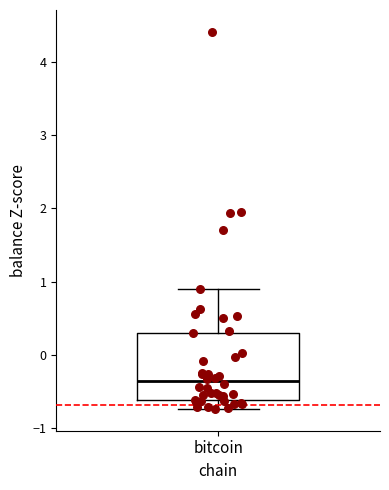

Transcribe this box plot: give where the median line is, the range the box spans, and where the two whiskers end, as read against the y-axis. The values are not printed on the chart, so give them approximately, as read against the axis.

median -0.4, box -0.6 to 0.3, whiskers -0.7 to 0.9